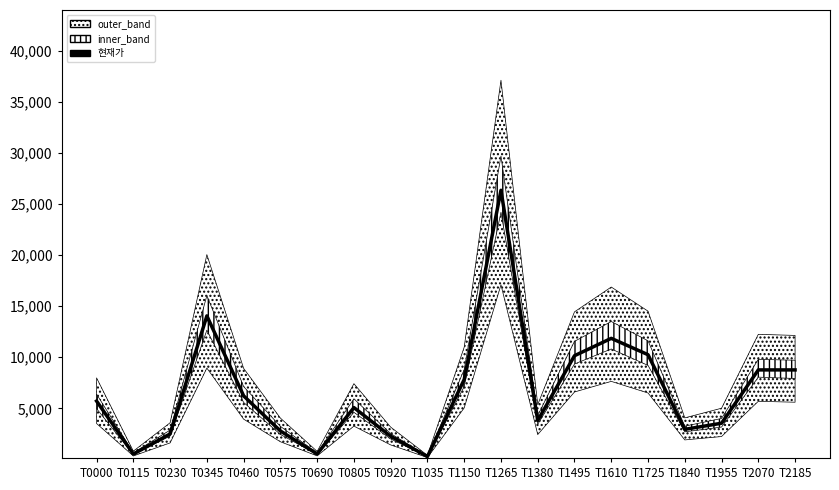

What is the value of the 6th point from the left?

2780